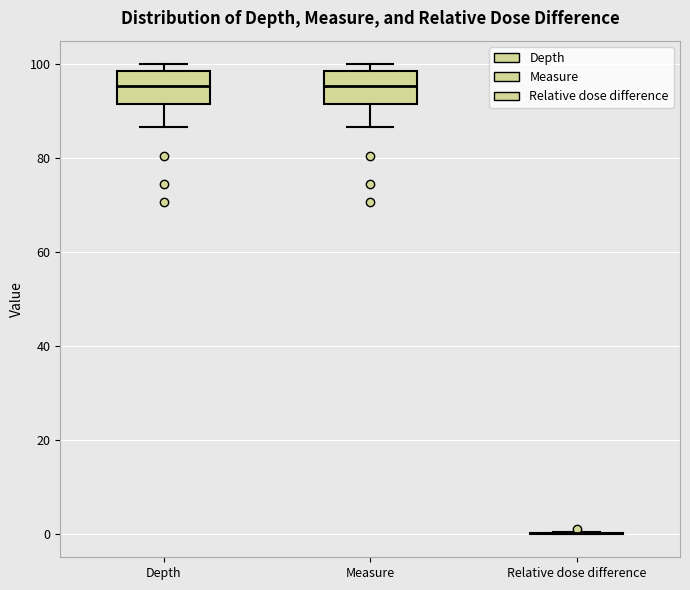

Reading left to right, read every box against the y-axis: the position of its median line, the range the box covers, and the ends of its whiskers. The values are not printed on the chart, so give them approximately, as read against the axis.

Depth: median 96, box 92 to 98, whiskers 86 to 100
Measure: median 96, box 92 to 98, whiskers 86 to 100
Relative dose difference: box collapsed to a line at 0, whiskers 0 to 0